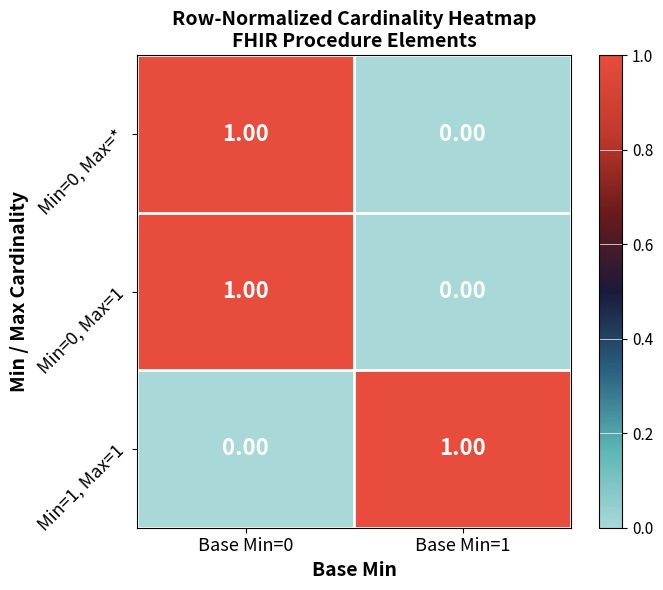

Rank the categories by Min=1, Max=1 value from highest to lowest.

Base Min=1, Base Min=0